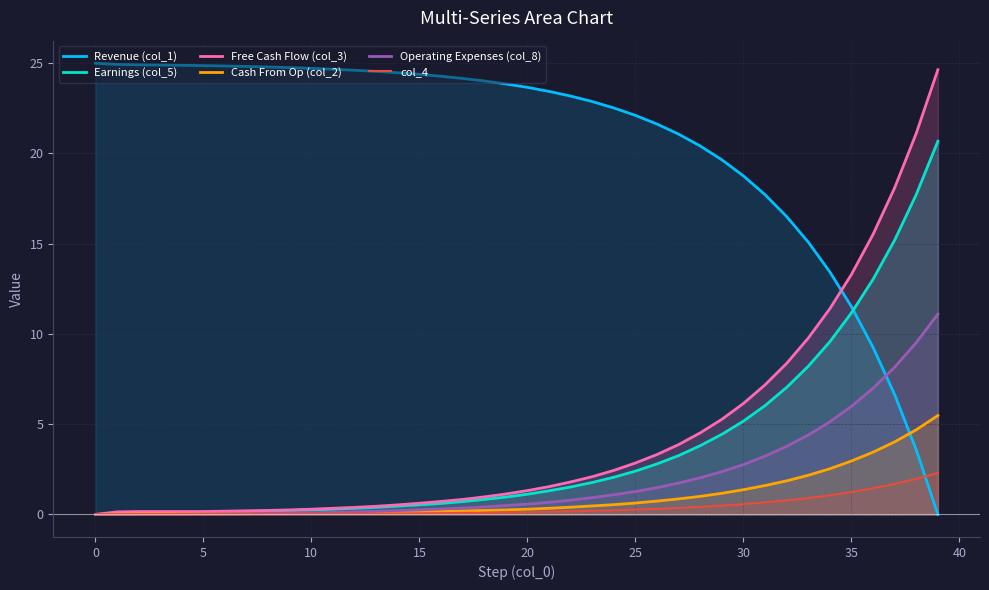

At which label does col_4 reach its peak?

39